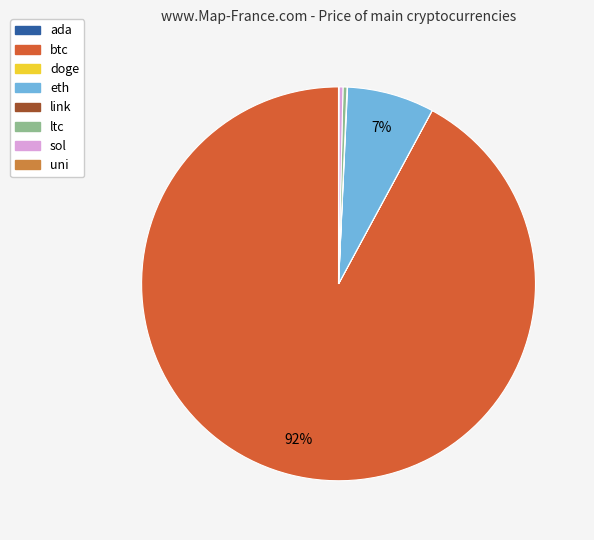

True or false: btc accounts for 92% of the total.

True